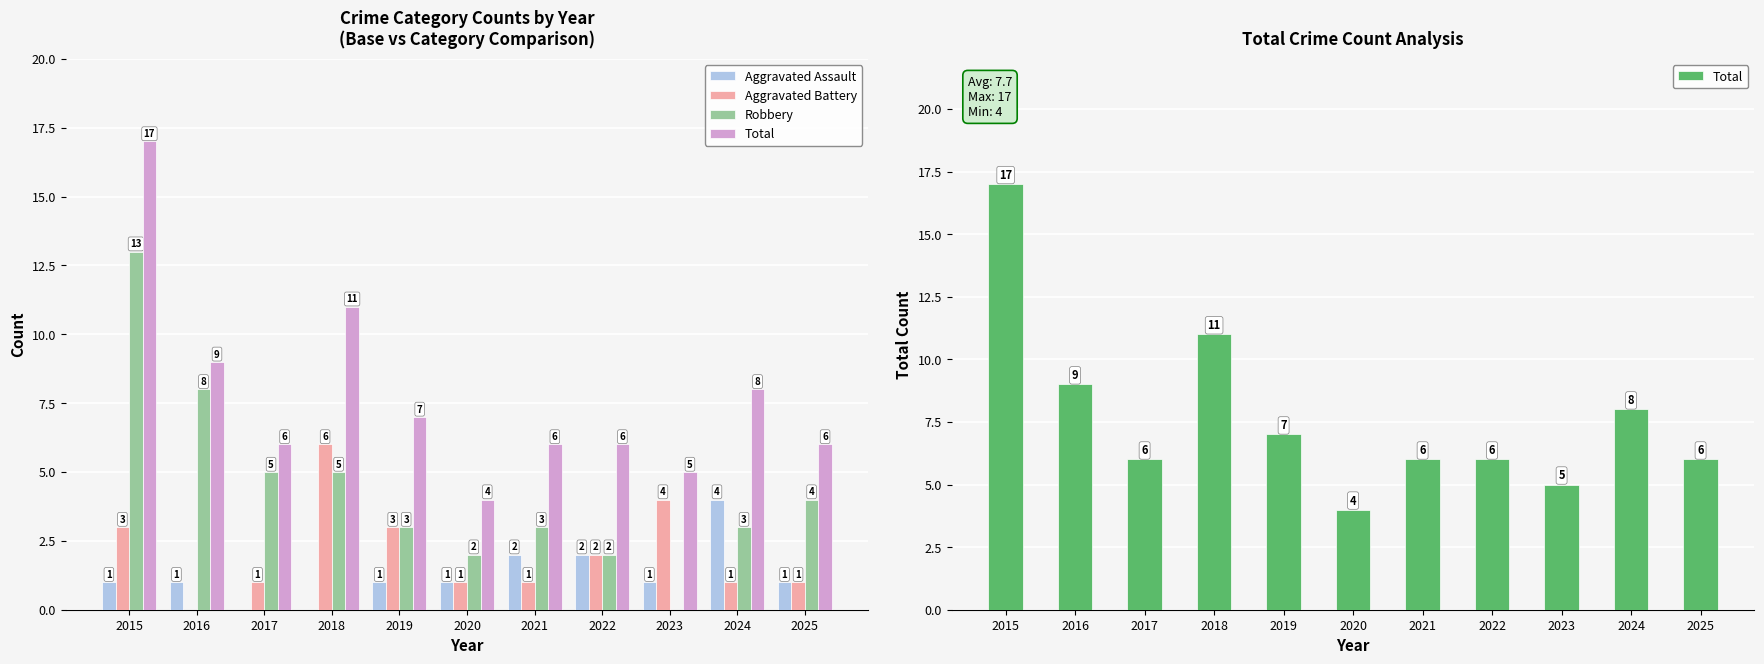

Which series has the widest spread of values?

Robbery